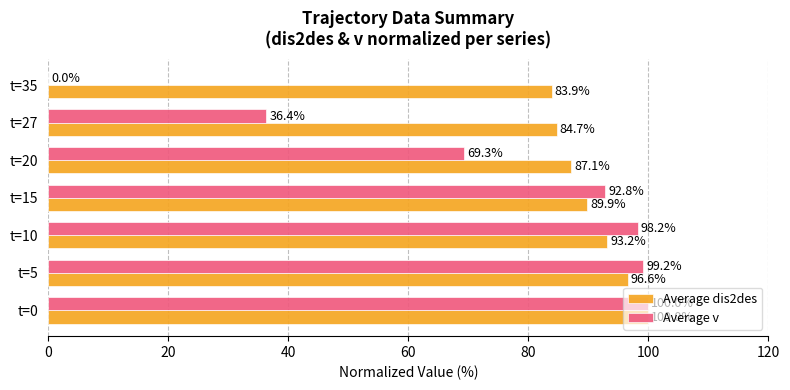

At which category is the sum across all series the highest?

t=0